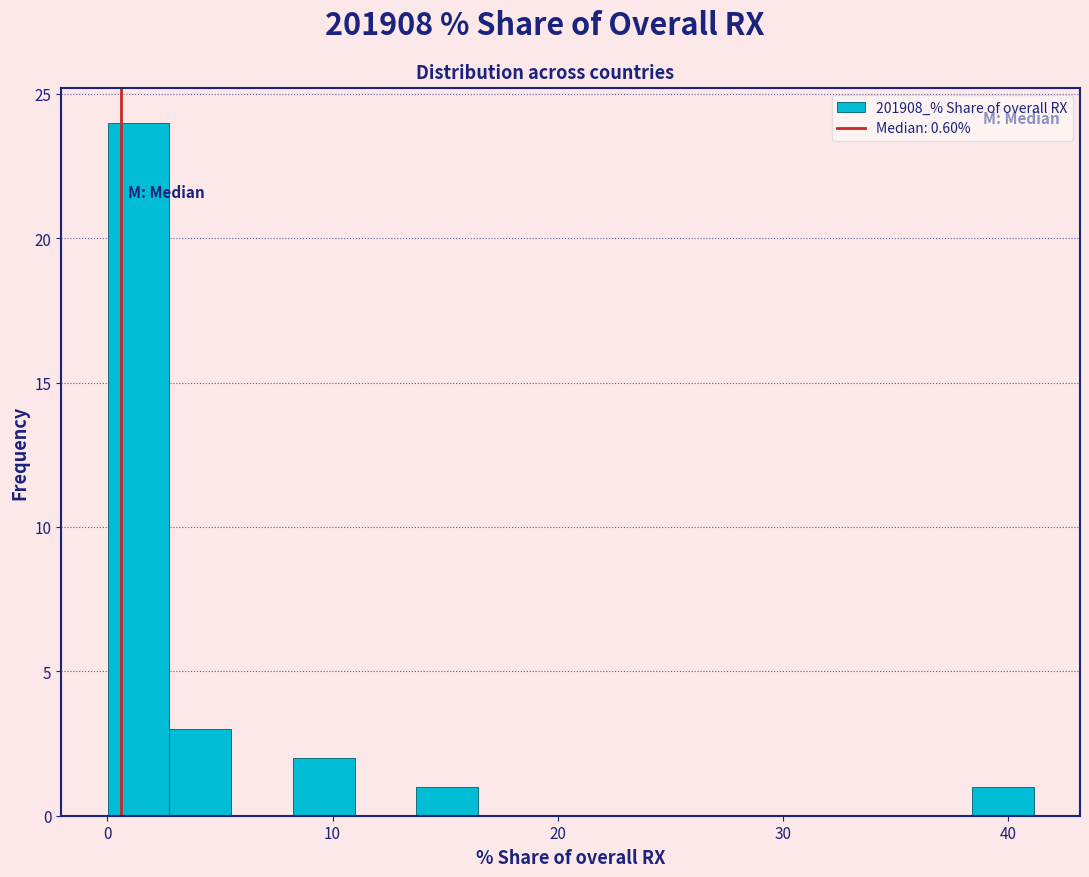

Around what value on the x-axis is the tallest bar? Give the approximate position of its centre, as read against the axis.

1